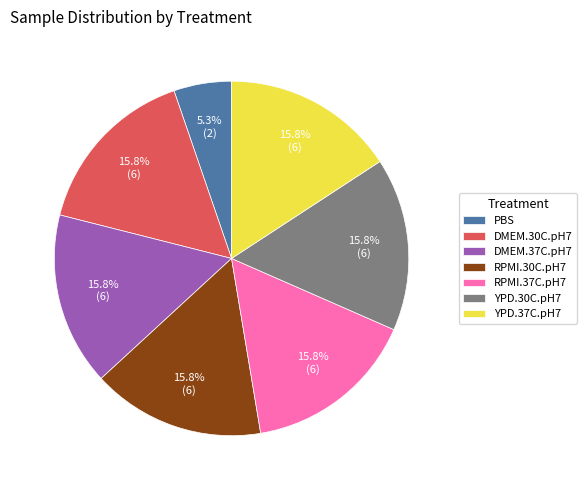

What is the ratio of the value at RPMI.37C.pH7 to the value at YPD.37C.pH7?

1.0